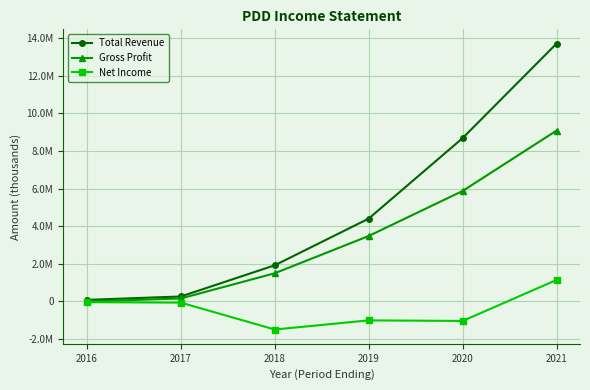

Rank the series at 2019 from lowest to highest value.

Net Income, Gross Profit, Total Revenue